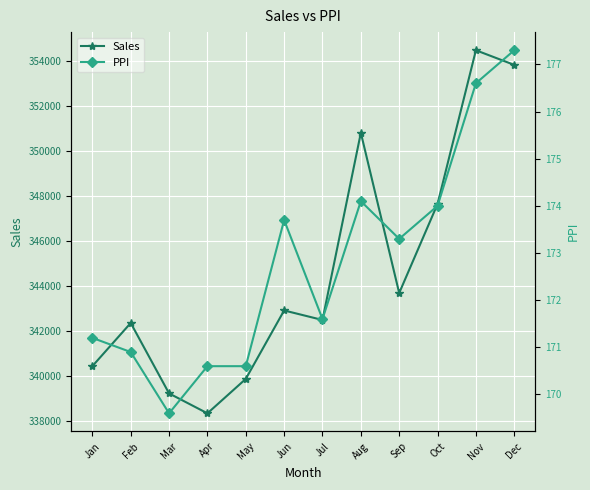

What is the difference between the PPI values at Jul and Sep?

1.7